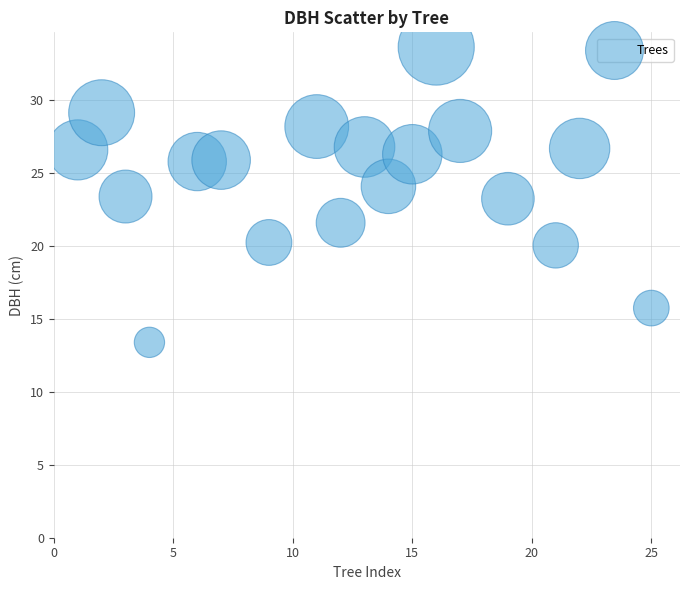

What is the range of X values (max minus min)?

24.0